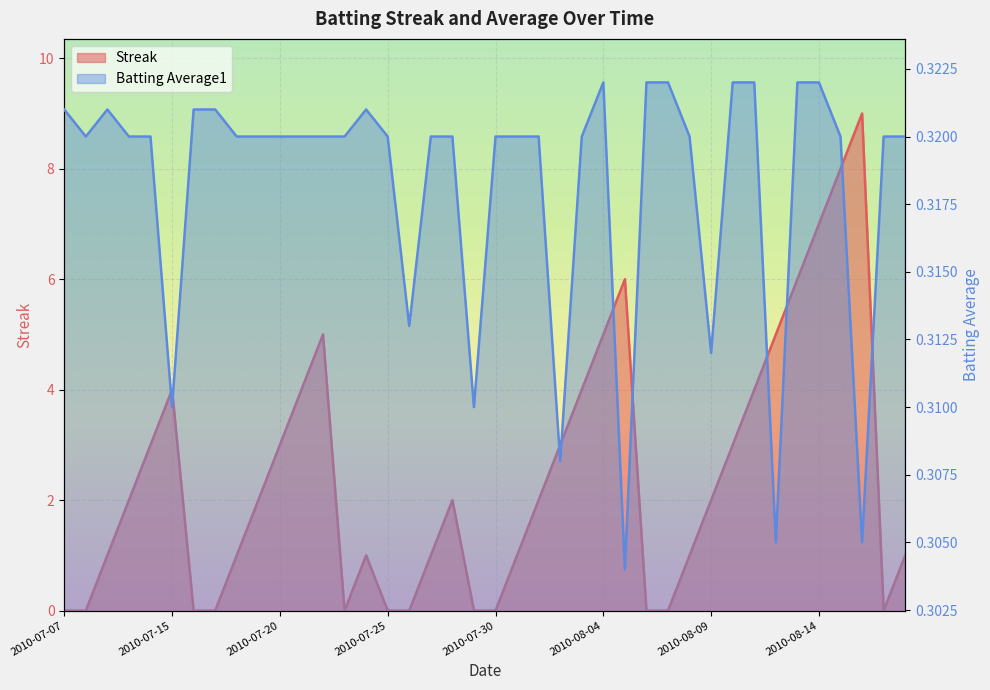

Reading left to right, transcribe all the data shown in this chart.

Streak: 2010-07-07=0.0	2010-07-08=0.0	2010-07-09=1.0	2010-07-10=2.0	2010-07-11=3.0	2010-07-15=4.0	2010-07-16=0.0	2010-07-17=0.0	2010-07-18=1.0	2010-07-19=2.0	2010-07-20=3.0	2010-07-21=4.0	2010-07-22=5.0	2010-07-23=0.0	2010-07-24=1.0	2010-07-25=0.0	2010-07-26=0.0	2010-07-27=1.0	2010-07-28=2.0	2010-07-29=0.0	2010-07-30=0.0	2010-07-31=1.0	2010-08-01=2.0	2010-08-02=3.0	2010-08-03=4.0	2010-08-04=5.0	2010-08-05=6.0	2010-08-06=0.0	2010-08-07=0.0	2010-08-08=1.0	2010-08-09=2.0	2010-08-10=3.0	2010-08-11=4.0	2010-08-12=5.0	2010-08-13=6.0	2010-08-14=7.0	2010-08-15=8.0	2010-08-16=9.0	2010-08-17=0.0	2010-08-18=1.0
Batting Average1: 2010-07-07=0.3	2010-07-08=0.3	2010-07-09=0.3	2010-07-10=0.3	2010-07-11=0.3	2010-07-15=0.3	2010-07-16=0.3	2010-07-17=0.3	2010-07-18=0.3	2010-07-19=0.3	2010-07-20=0.3	2010-07-21=0.3	2010-07-22=0.3	2010-07-23=0.3	2010-07-24=0.3	2010-07-25=0.3	2010-07-26=0.3	2010-07-27=0.3	2010-07-28=0.3	2010-07-29=0.3	2010-07-30=0.3	2010-07-31=0.3	2010-08-01=0.3	2010-08-02=0.3	2010-08-03=0.3	2010-08-04=0.3	2010-08-05=0.3	2010-08-06=0.3	2010-08-07=0.3	2010-08-08=0.3	2010-08-09=0.3	2010-08-10=0.3	2010-08-11=0.3	2010-08-12=0.3	2010-08-13=0.3	2010-08-14=0.3	2010-08-15=0.3	2010-08-16=0.3	2010-08-17=0.3	2010-08-18=0.3